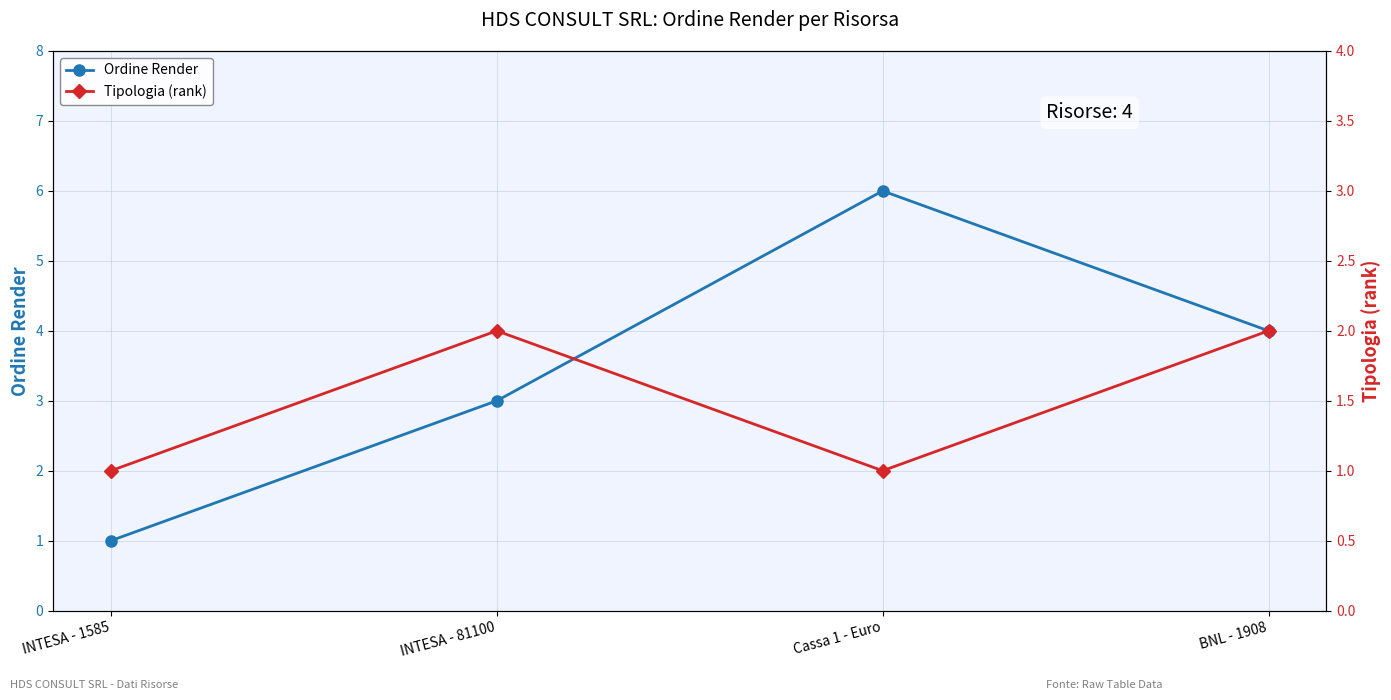

Rank the series by their average value, from highest to lowest.

Ordine Render, Tipologia (rank)